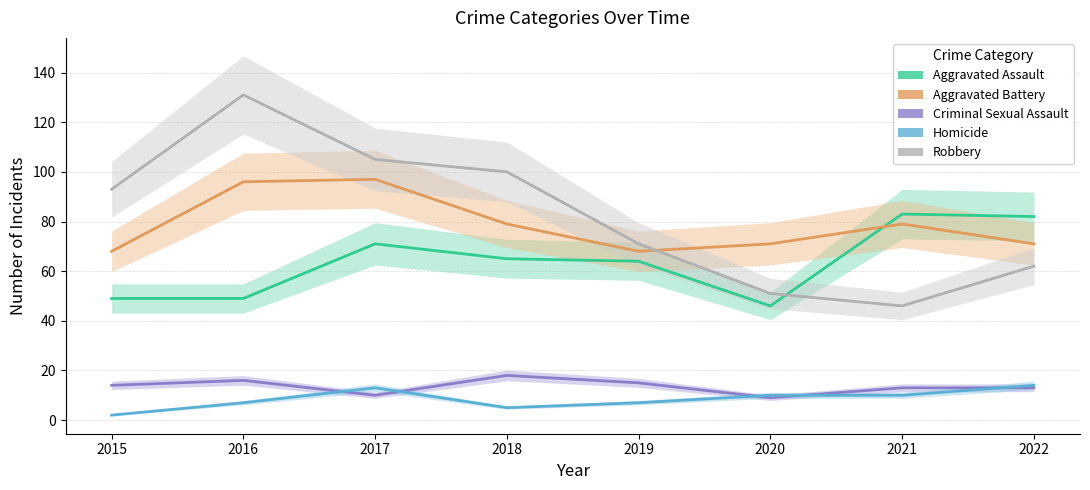

Which series has the widest spread of values?

Robbery